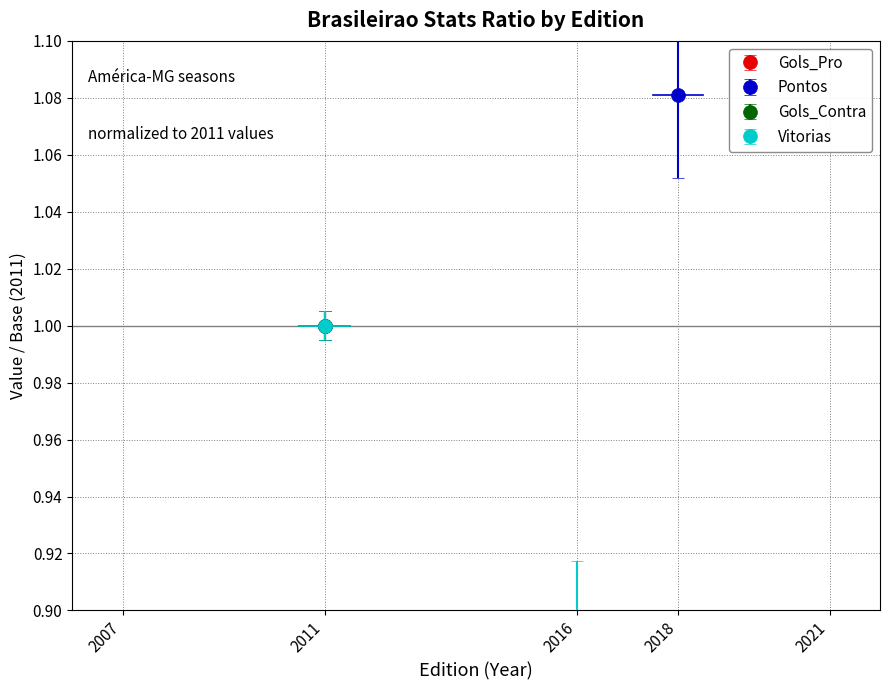

What is the total value across all series at 2021?

5.7